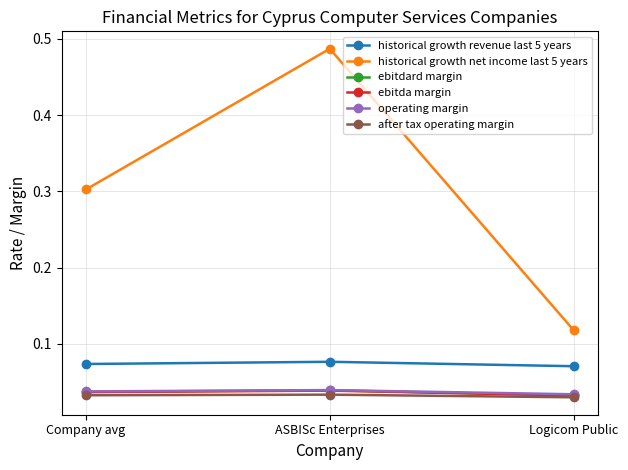

What position from the right is Company avg?

3